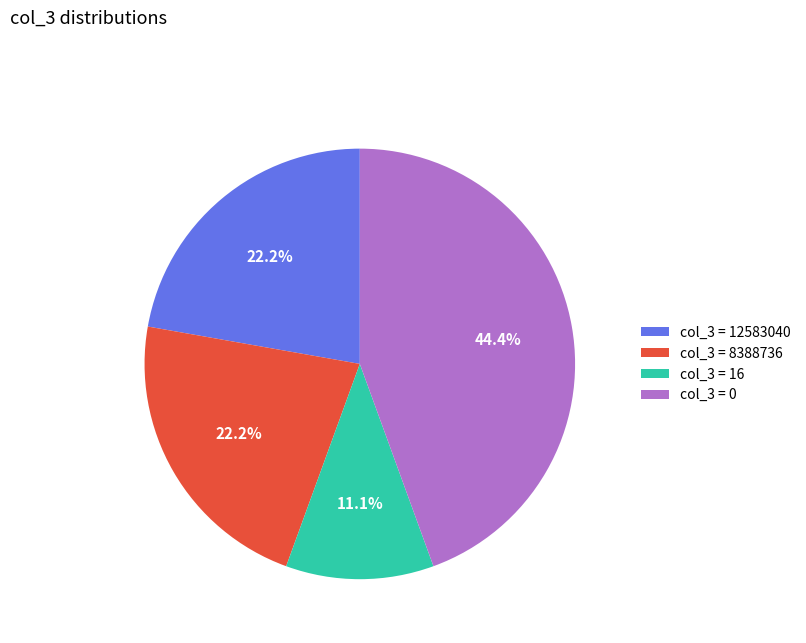

What percentage do col_3 = 8388736 and col_3 = 16 together represent?

33.3%